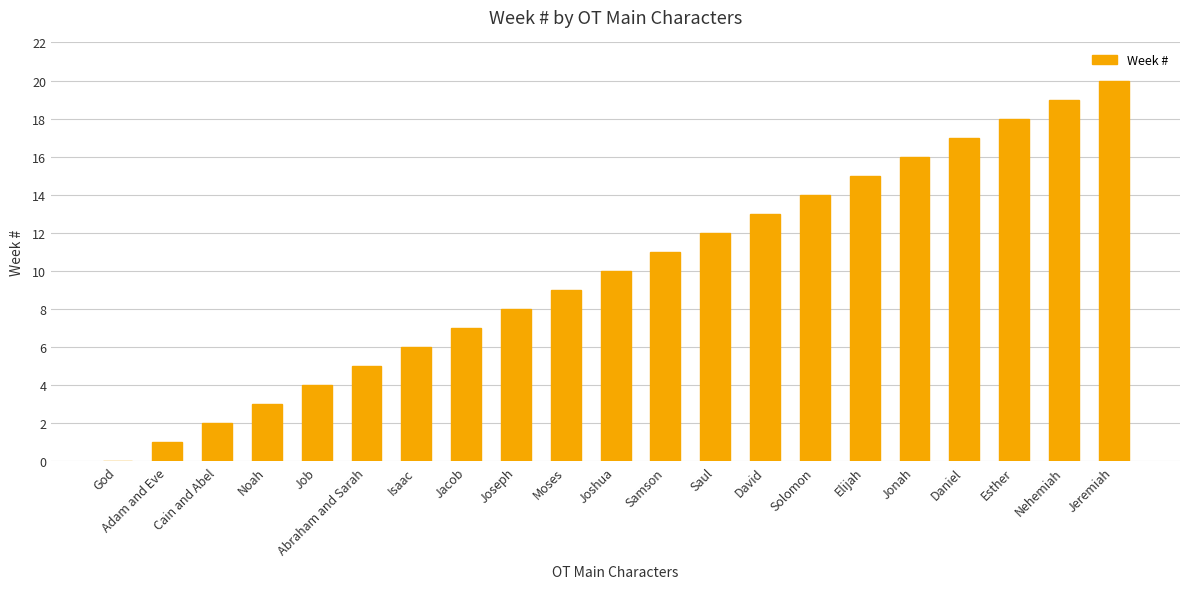

The value at Nehemiah is 19. True or false?

True